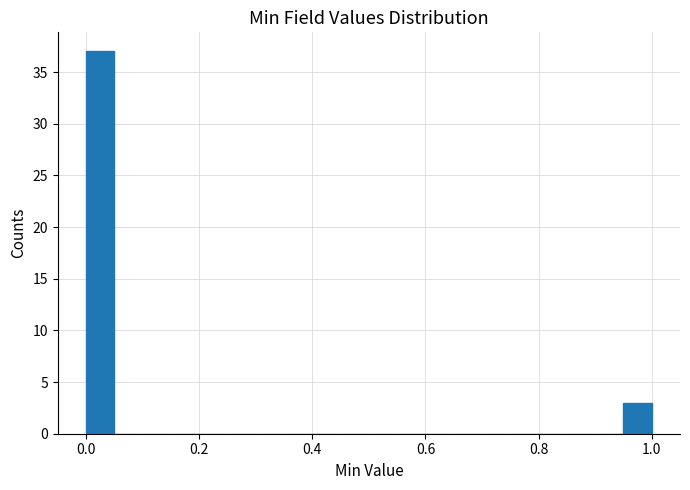

Around what value on the x-axis is the tallest bar? Give the approximate position of its centre, as read against the axis.

0.02